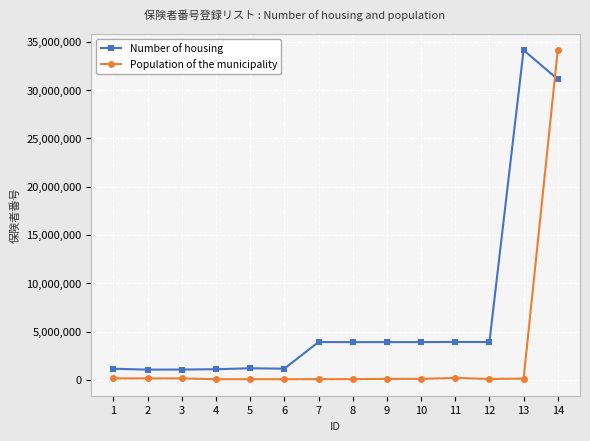

At which category is the sum across all series the highest?

14